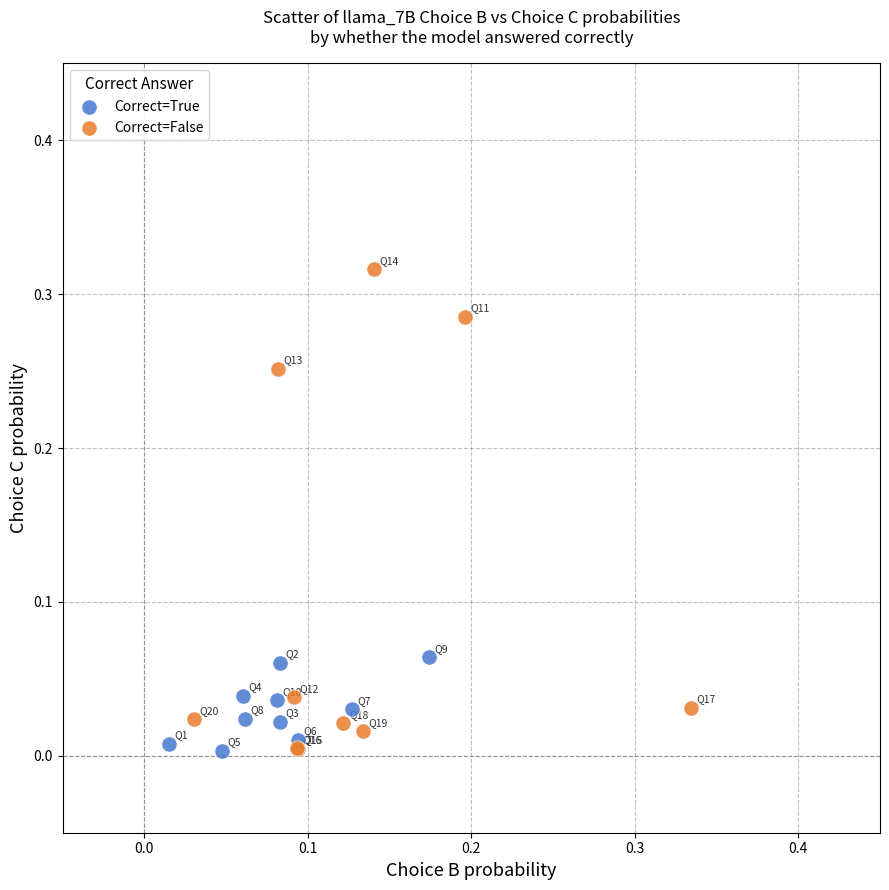

Which series has the largest Y range (max minus min)?

Correct=False